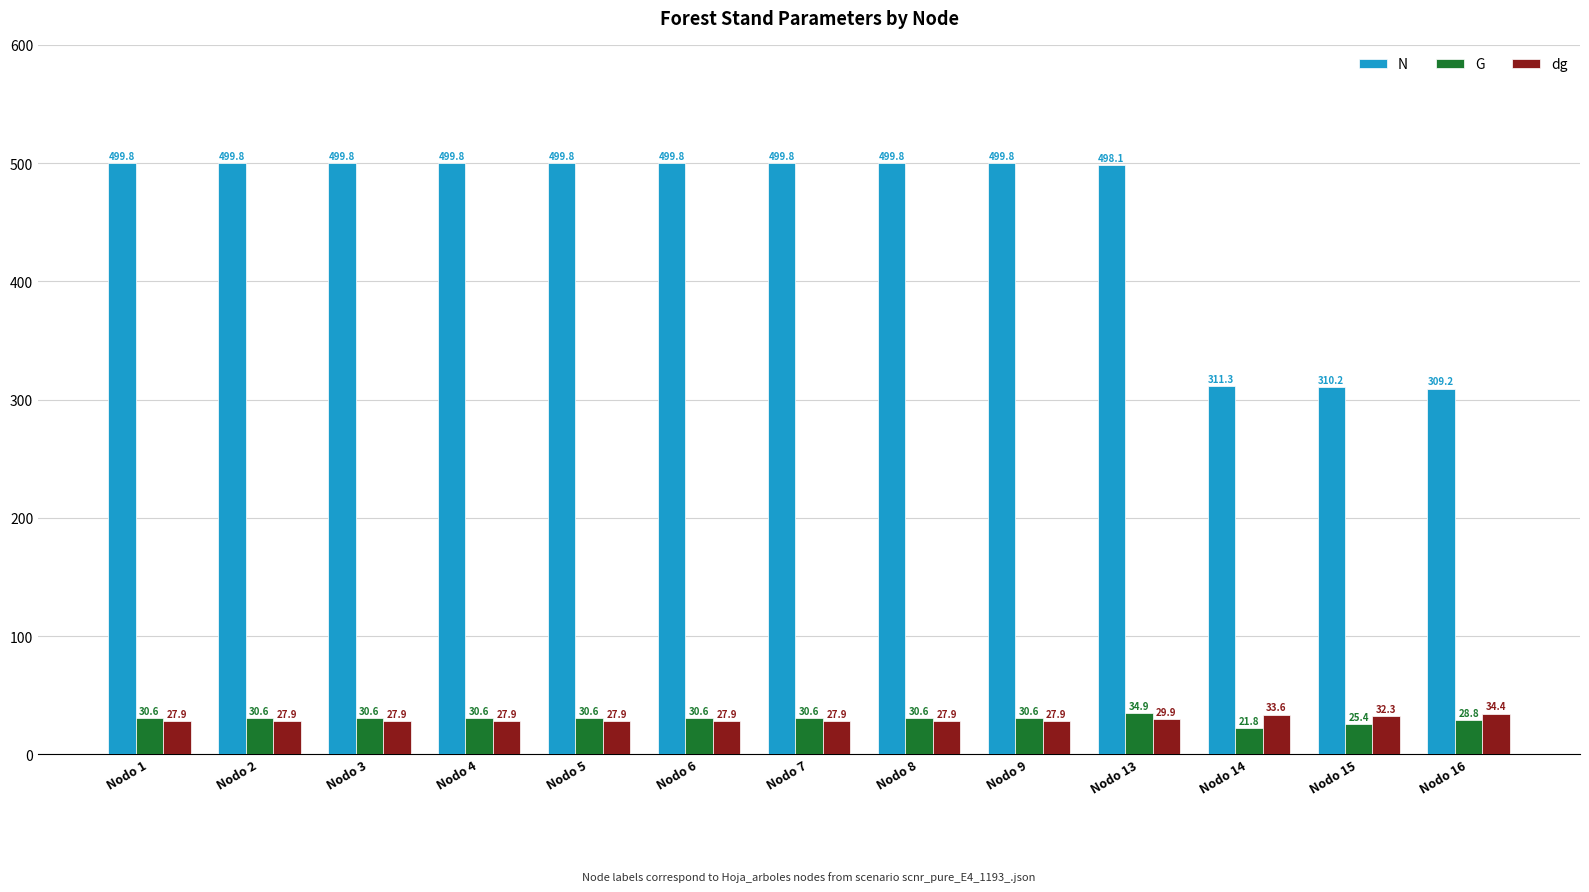

Read the dg value at Nodo 3.

27.9